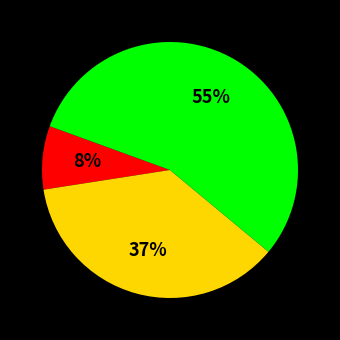

Is there any slice that represents more than half of the pie?

Yes